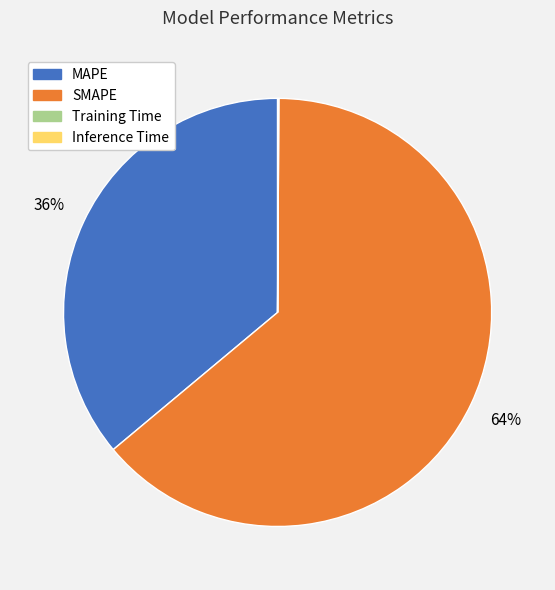

True or false: SMAPE accounts for 64% of the total.

True